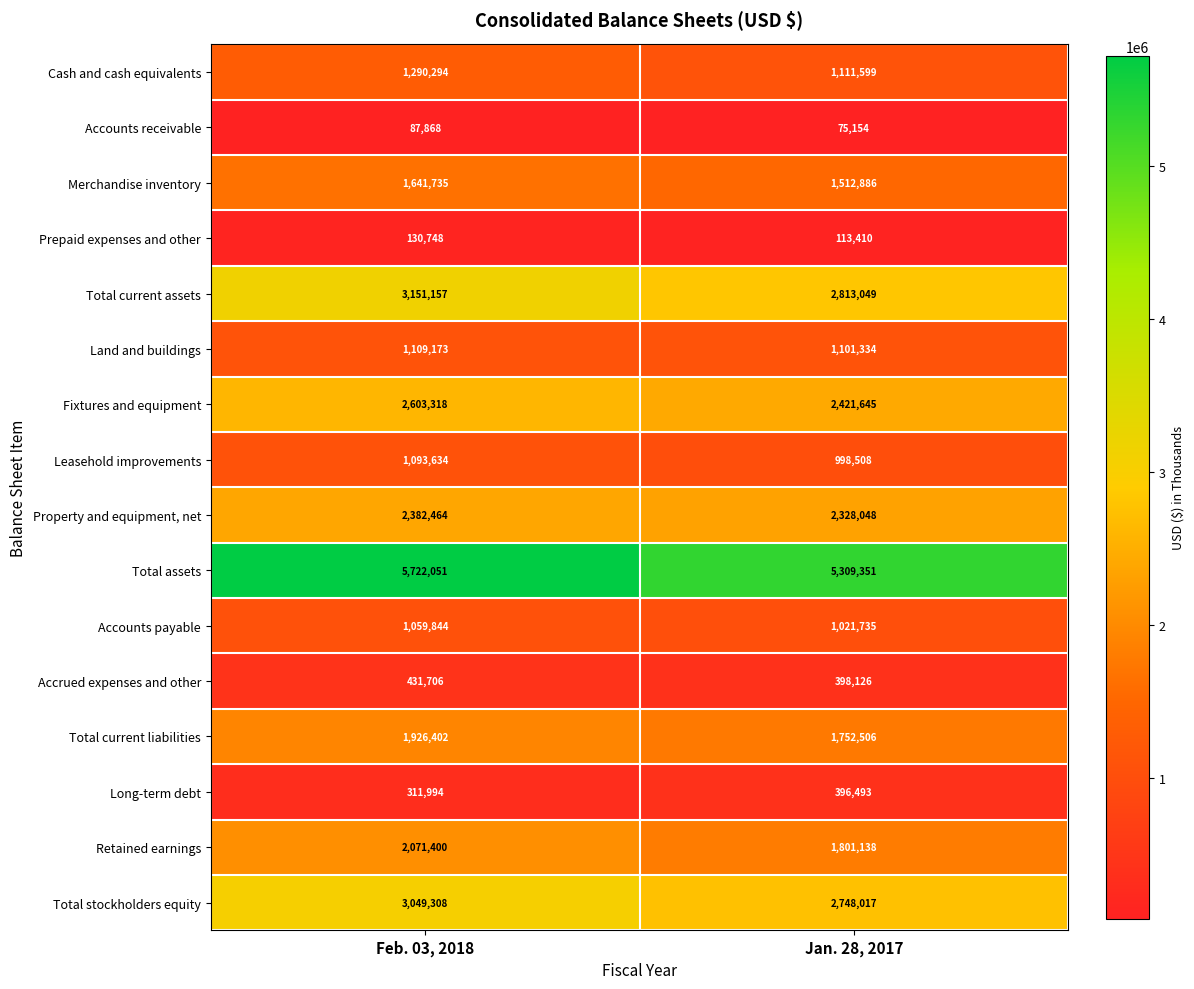

Count the number of data series in this chart.

16